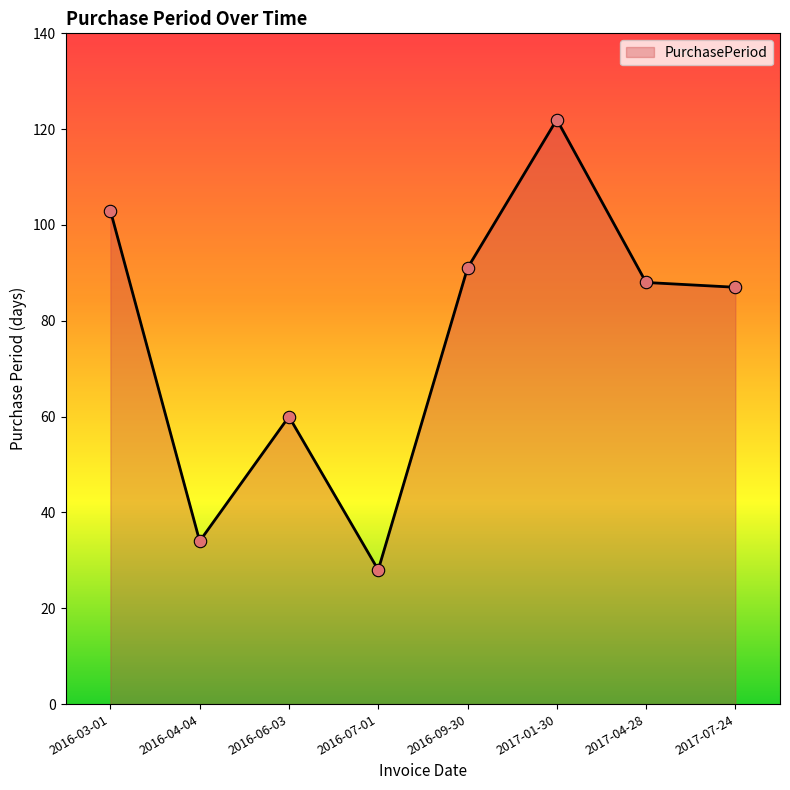

What is the change in value from 2017-01-30 to 2017-07-24?

-35